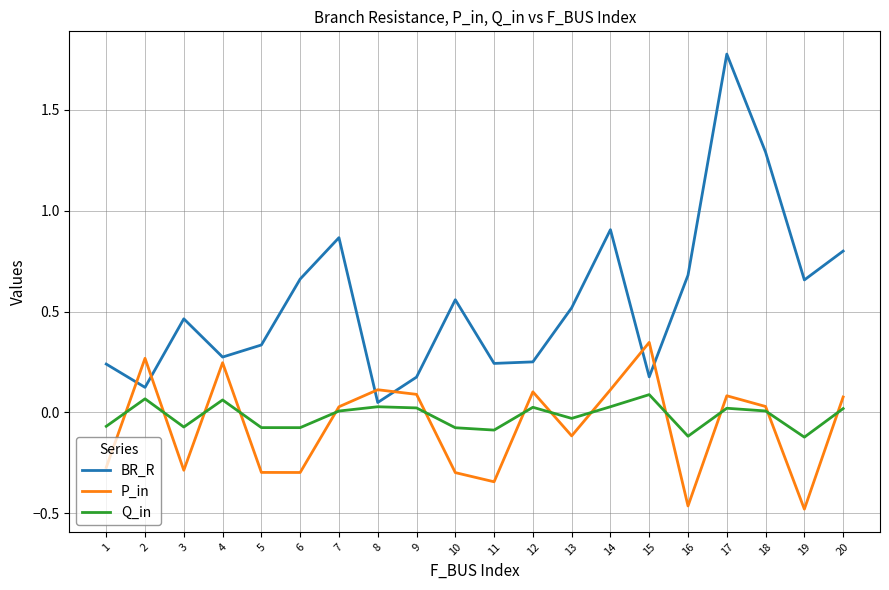

Which category has the highest value in the BR_R series?

17